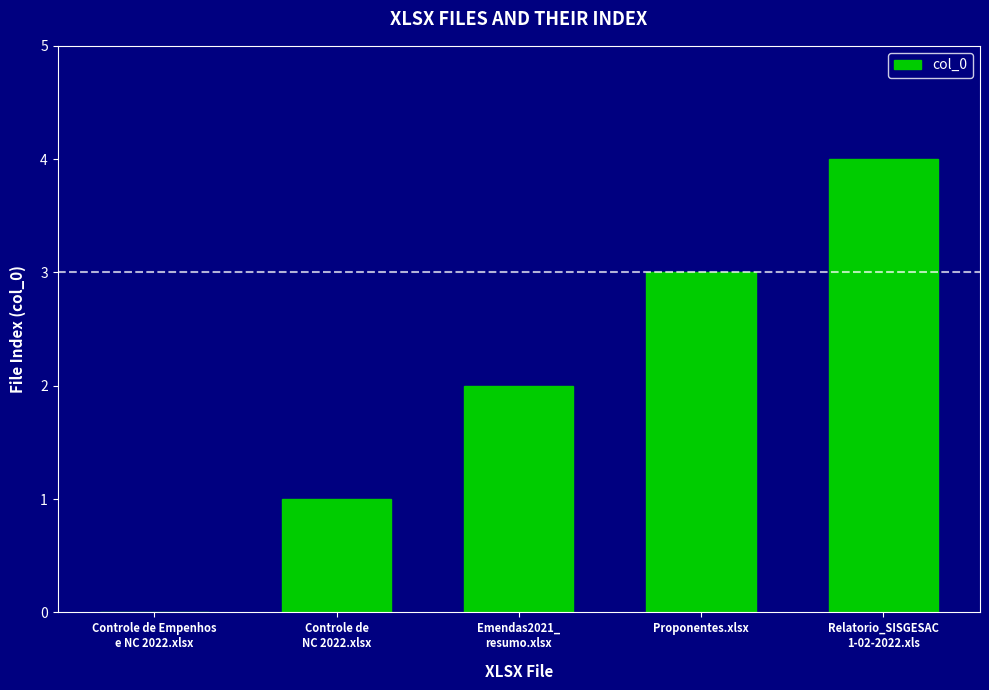

Reading left to right, transcribe all the data shown in this chart.

Controle de Empenhos
e NC 2022.xlsx=0	Controle de
NC 2022.xlsx=1	Emendas2021_
resumo.xlsx=2	Proponentes.xlsx=3	Relatorio_SISGESAC
1-02-2022.xls=4